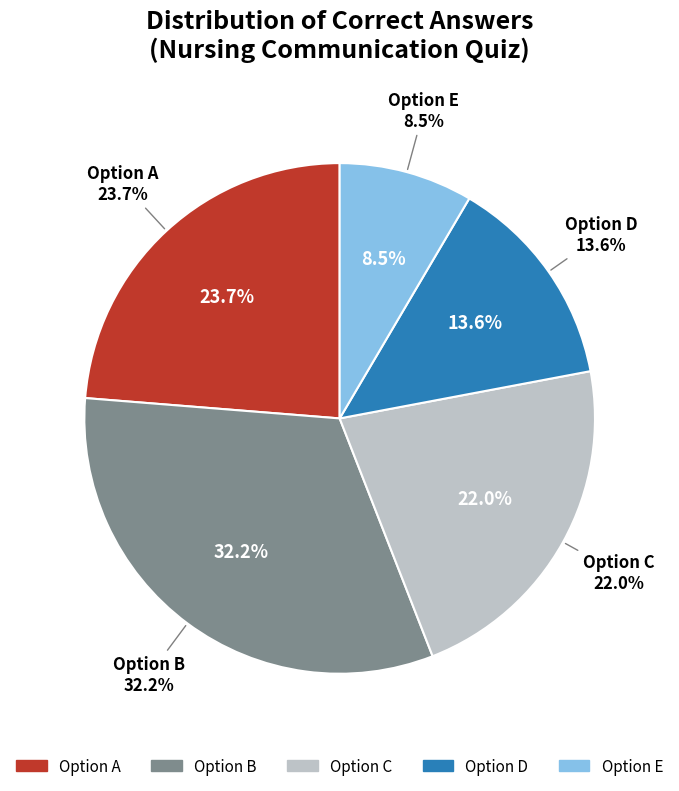

To the nearest percent, what percentage of the pie is A?

24%